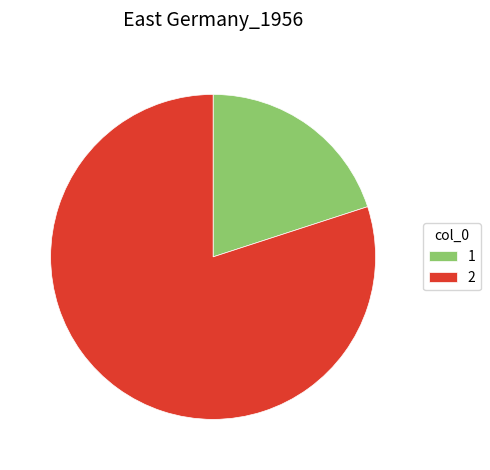

Count the number of slices in the pie.

2